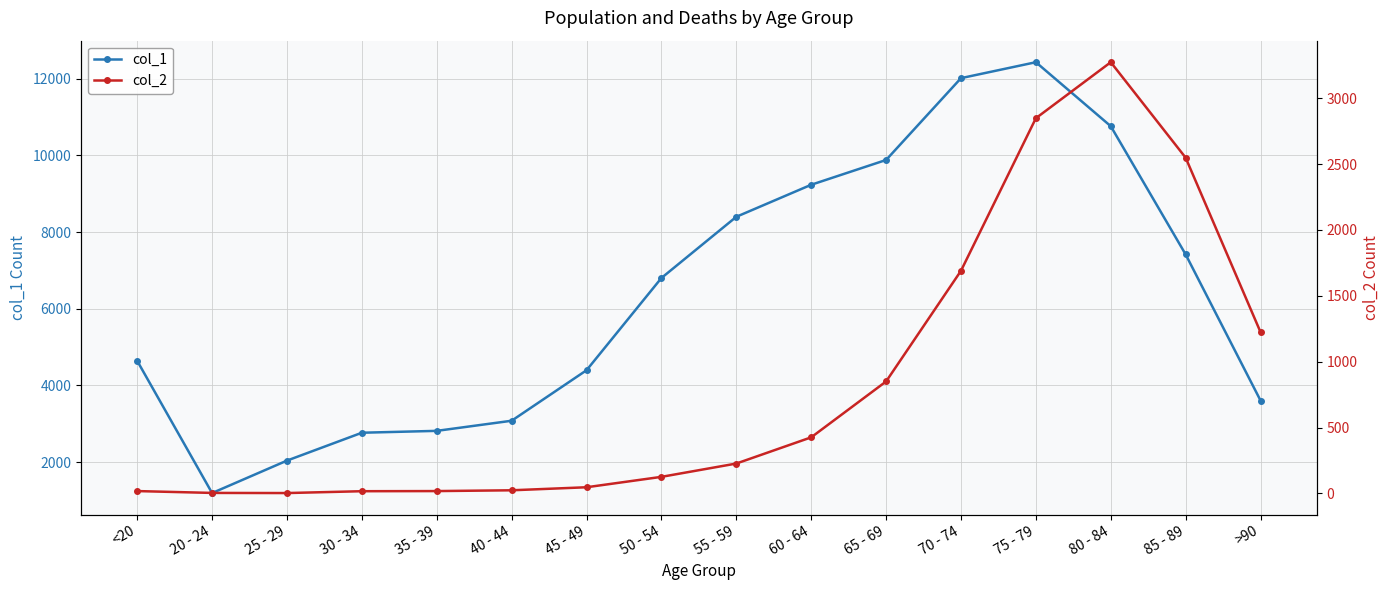

What is the label of the 5th point from the left?

35 - 39